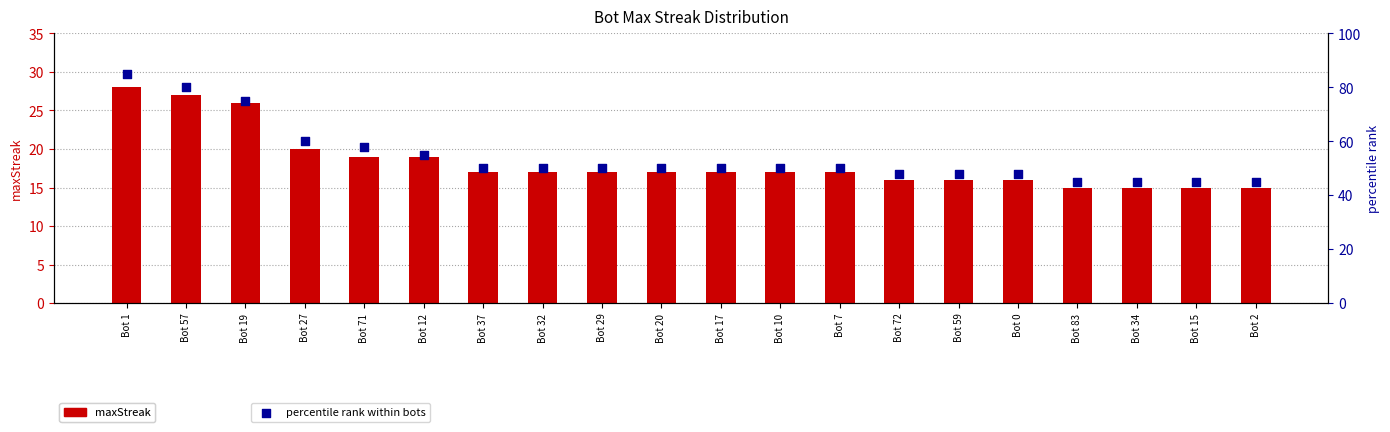

What is the total value across all series at Bot 57?

107